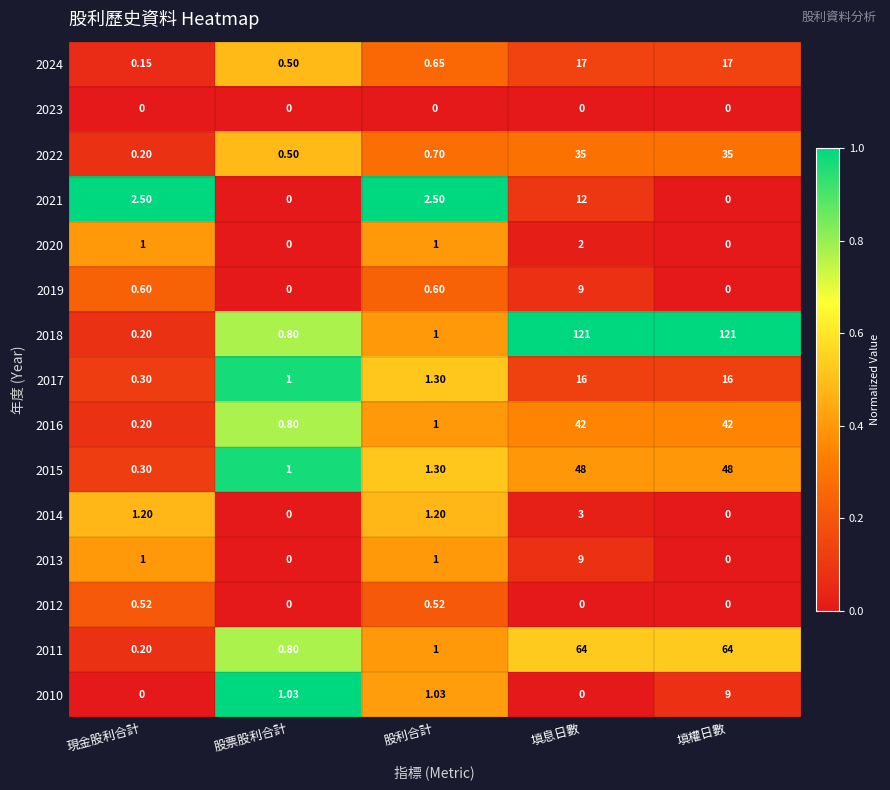

At which category is the sum across all series the highest?

填息日數